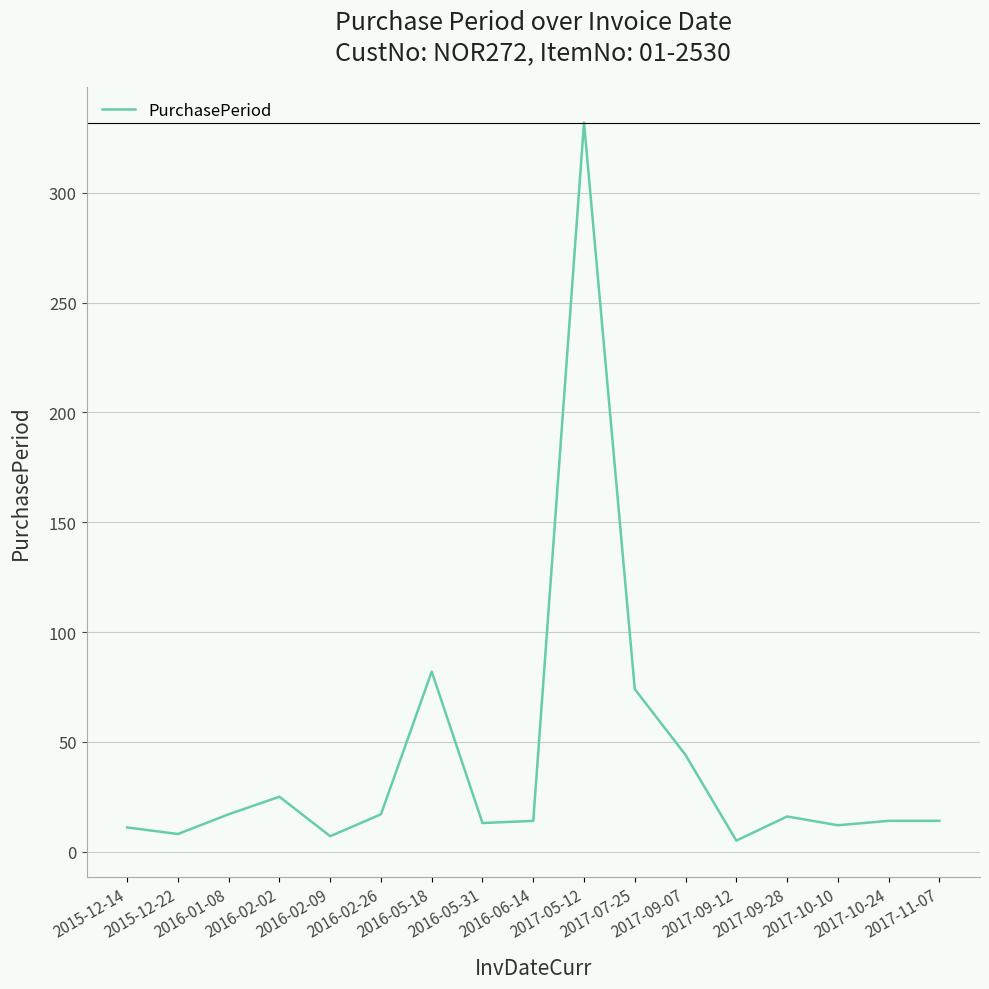

What is the maximum value shown in the chart?

332